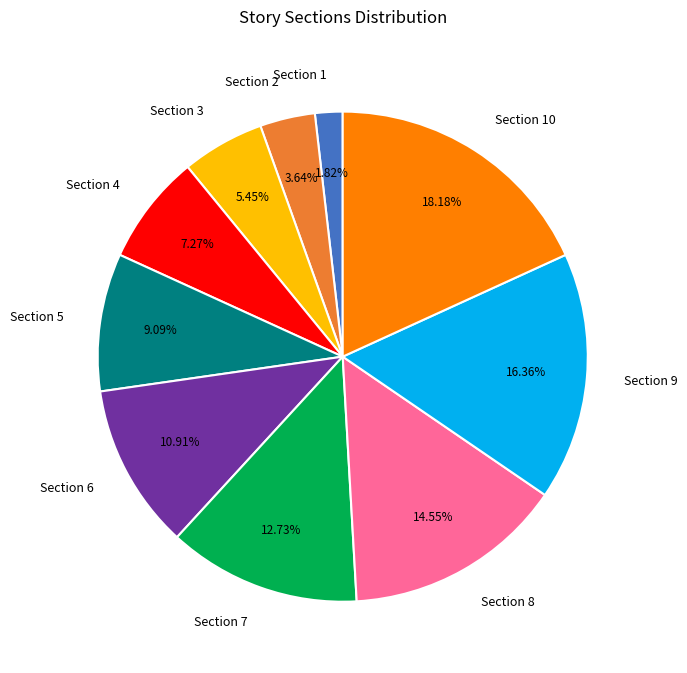

What portion of the pie excludes Section 5?

90.9%